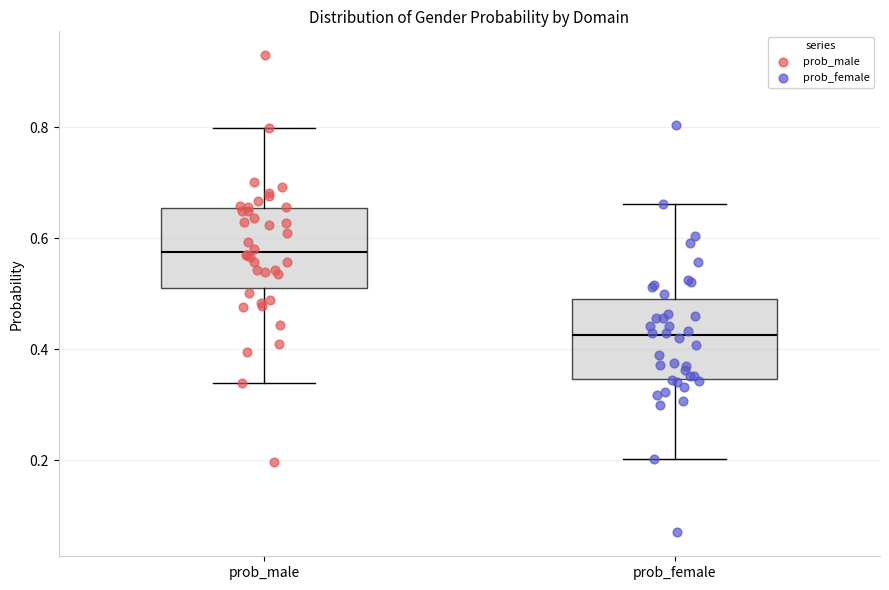

Which box's median line is the highest?

prob_male